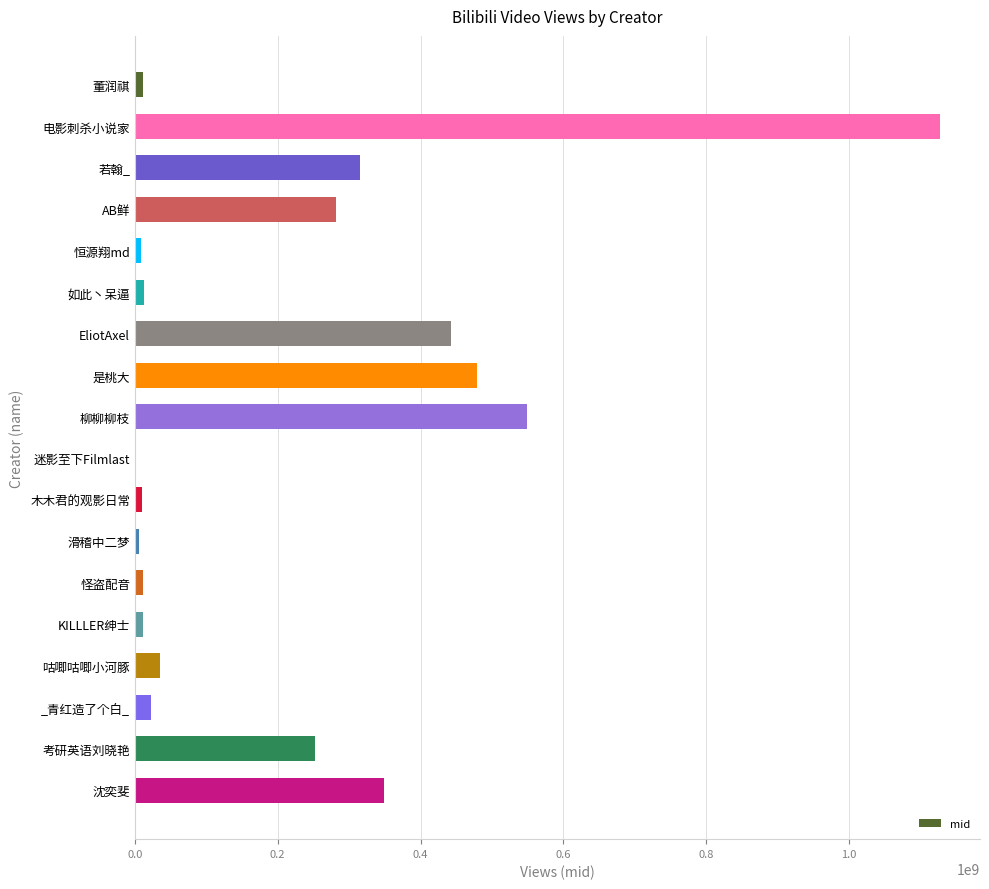

The chart shows a value of 64654169 at 若翰_. True or false?

False